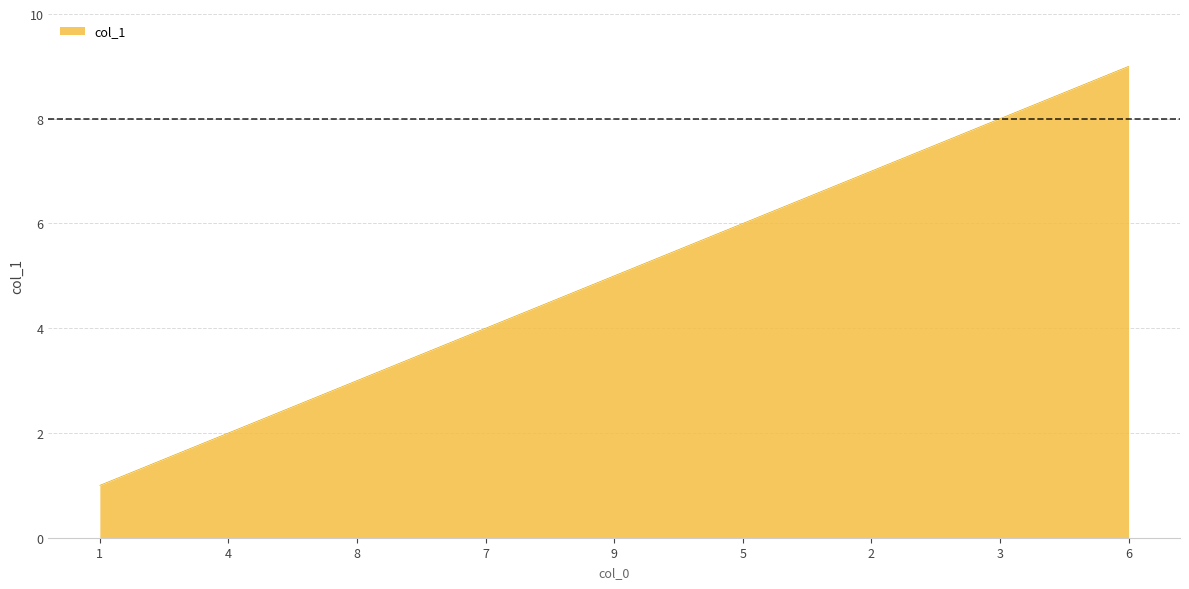

What is the difference between the second highest and minimum values?

7